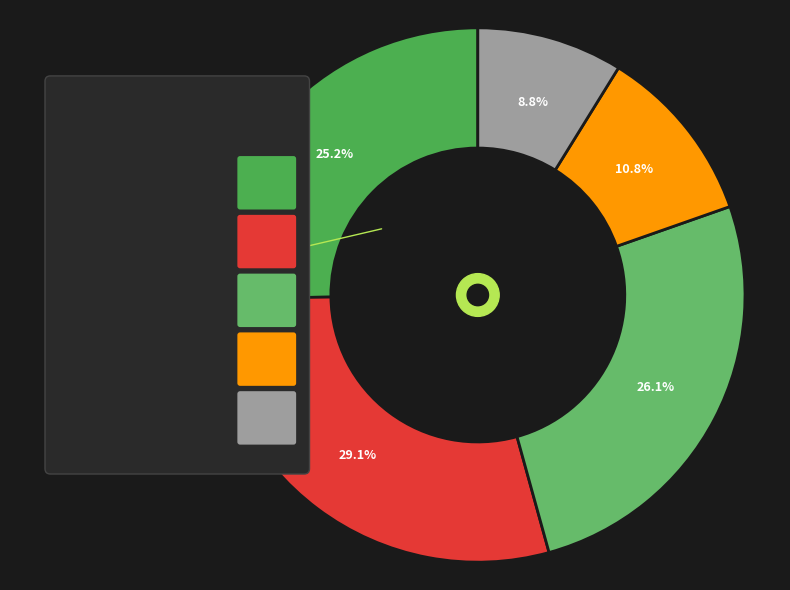

To the nearest percent, what is the average slice percentage?

20%